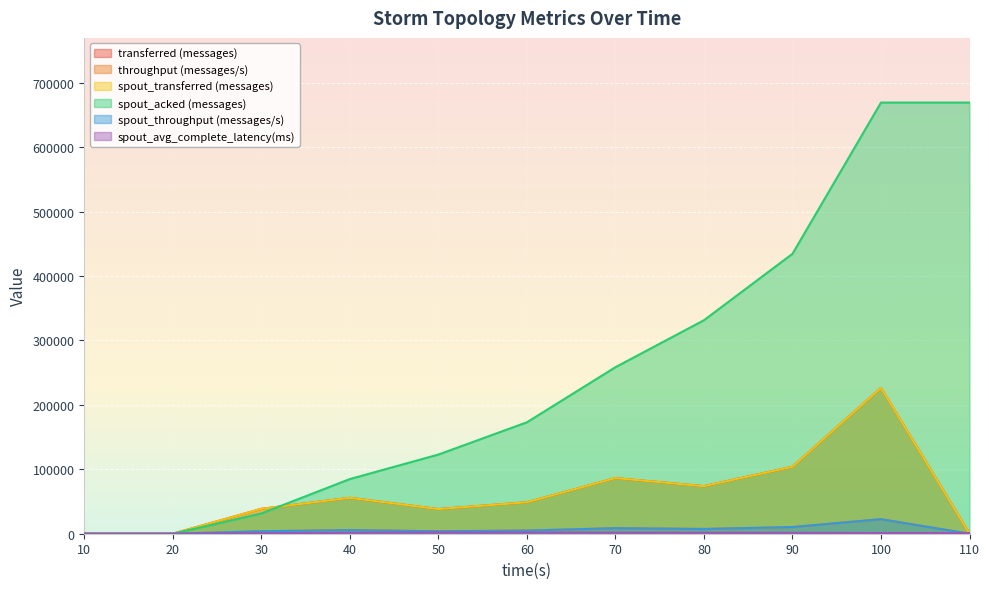

What is the difference between the transferred (messages) values at 20 and 80?

73800.0